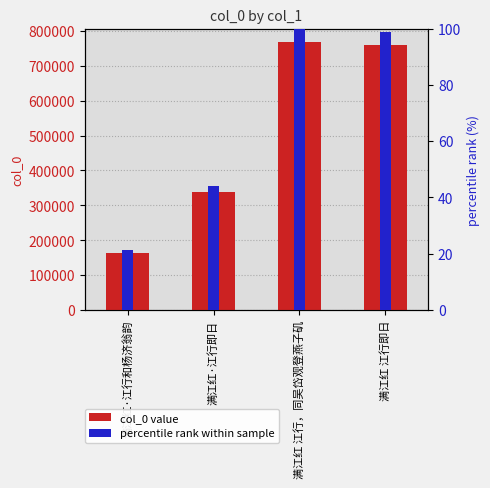

What is the sum of the percentile rank within sample values at 满江红 江行，同吴岱观登燕子矶 and 满江红 江行即日?

198.8